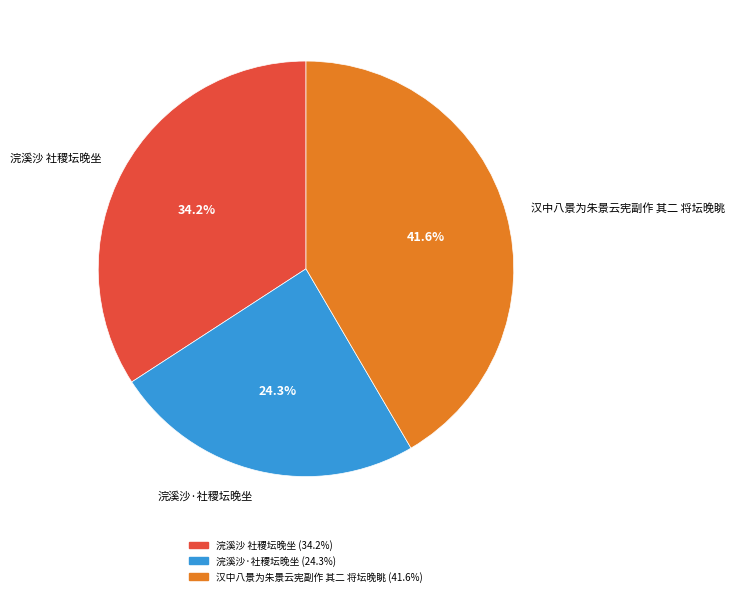

The 浣溪沙·社稷坛晚坐 slice represents 14% of the pie. True or false?

False